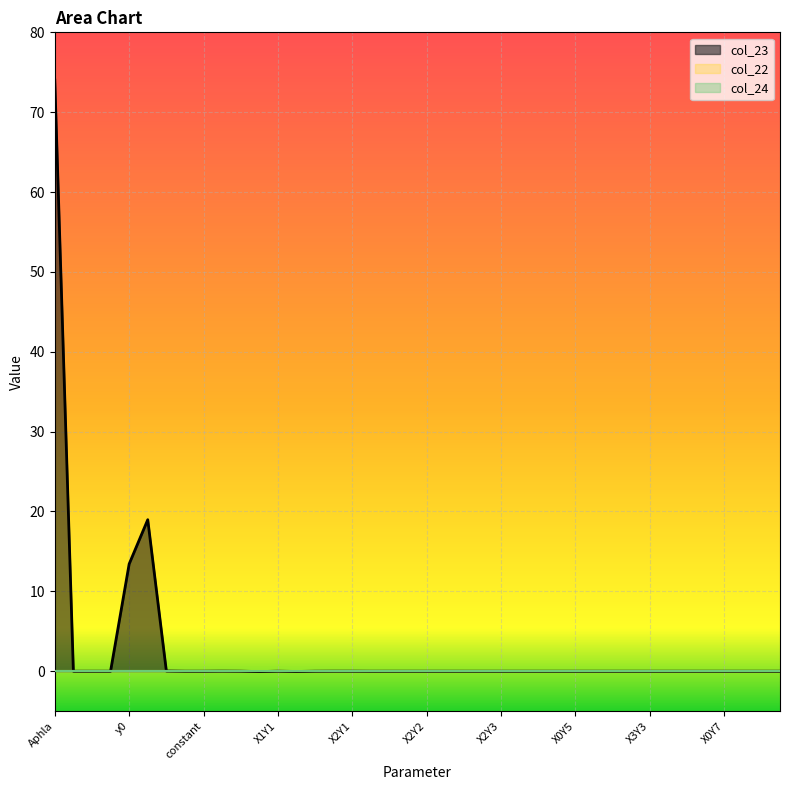

How many lines are shown in the chart?

3